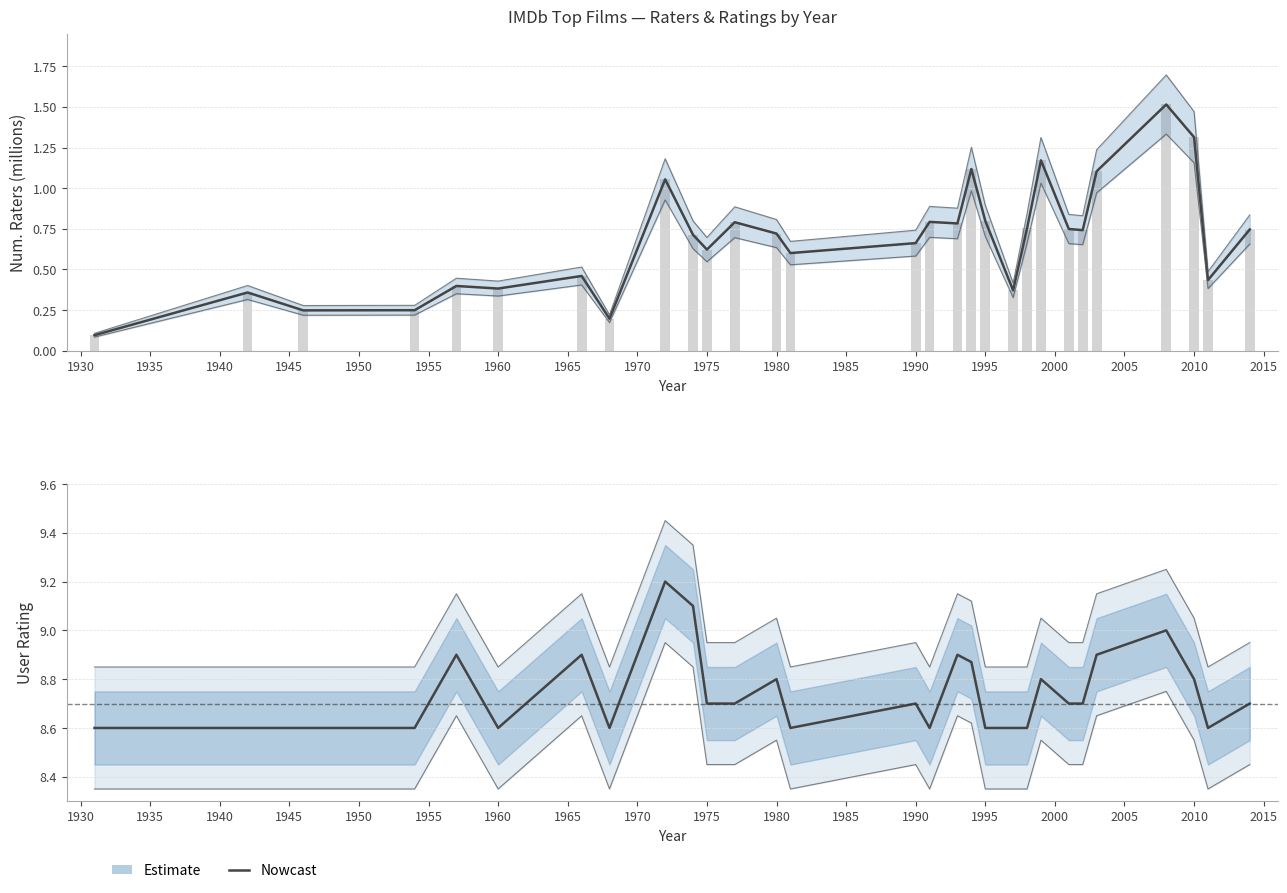

The chart shows a value of 11.6 at 28. True or false?

False